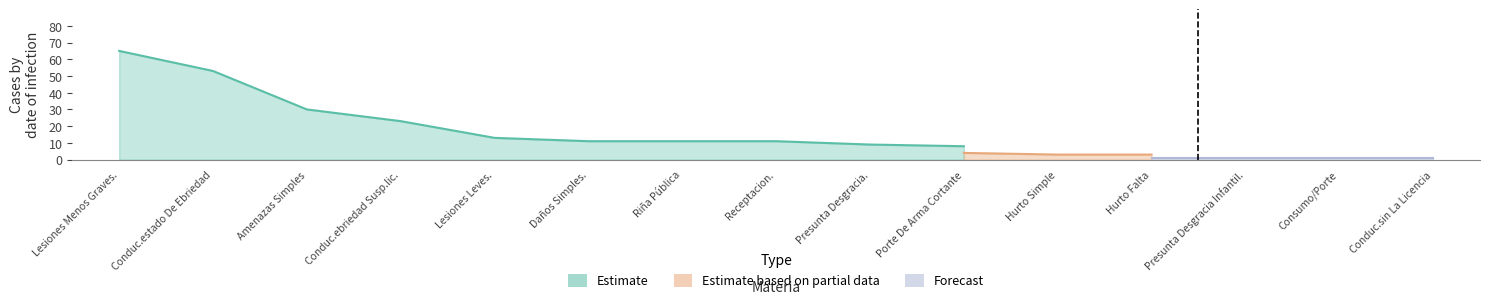

True or false: Forecast and Estimate cross at least once.

False